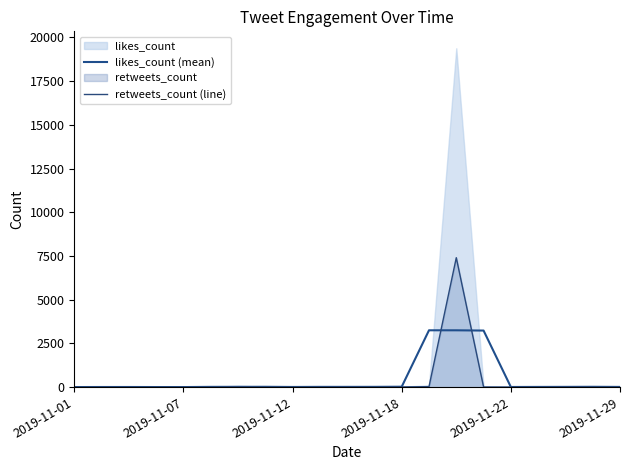

Is the value of likes_count (mean) at 2019-11-07 greater than the value of retweets_count (line) at 19?

No